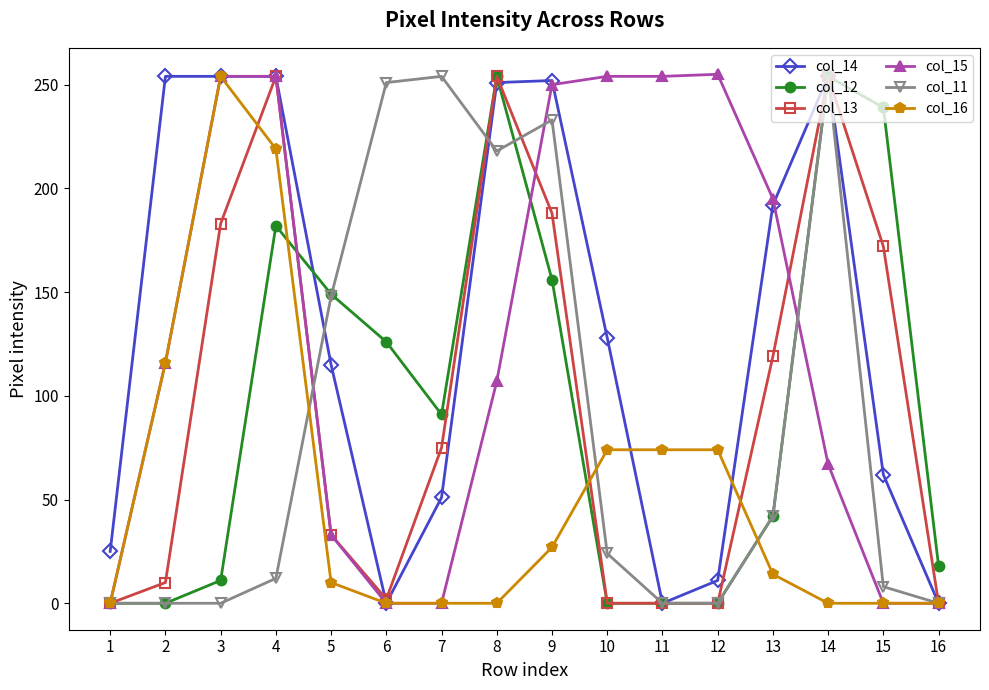

Which series changed the most between 8 and 9?

col_15